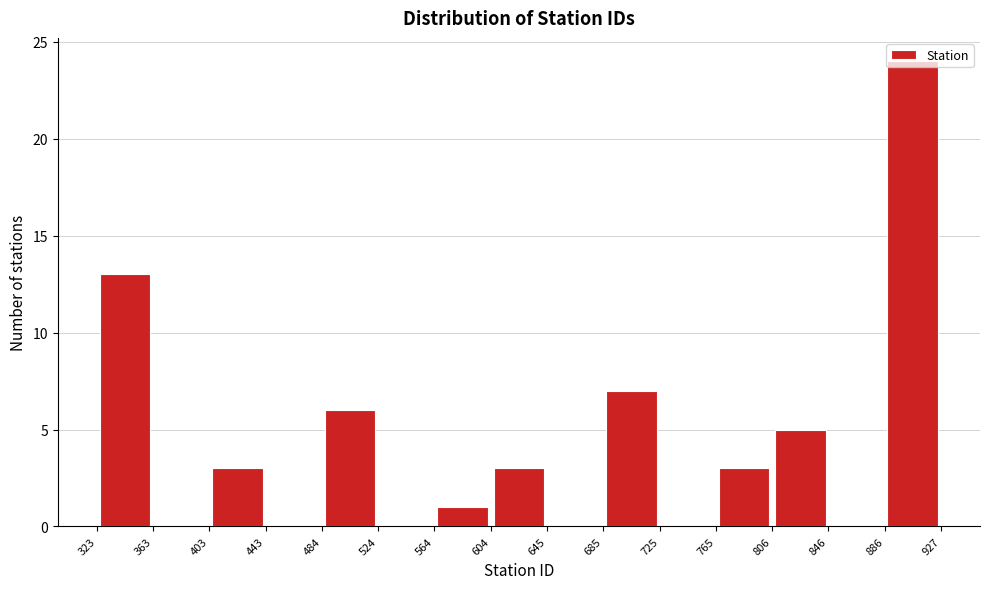

Reading left to right, transcribe this chart: for each bar, give the range it covers on the x-axis and its height. The values are not printed on the chart, so give them approximately, as read against the axis.

323 to 363: 13
363 to 403: 0
403 to 443: 3
443 to 484: 0
484 to 524: 6
524 to 564: 0
564 to 604: 1
604 to 645: 3
645 to 685: 0
685 to 725: 7
725 to 765: 0
765 to 806: 3
806 to 846: 5
846 to 886: 0
886 to 927: 24